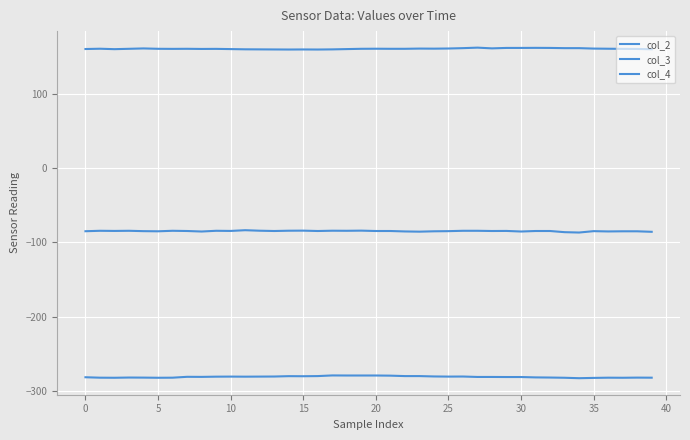

Does the chart display data point markers on the line(s)?

No